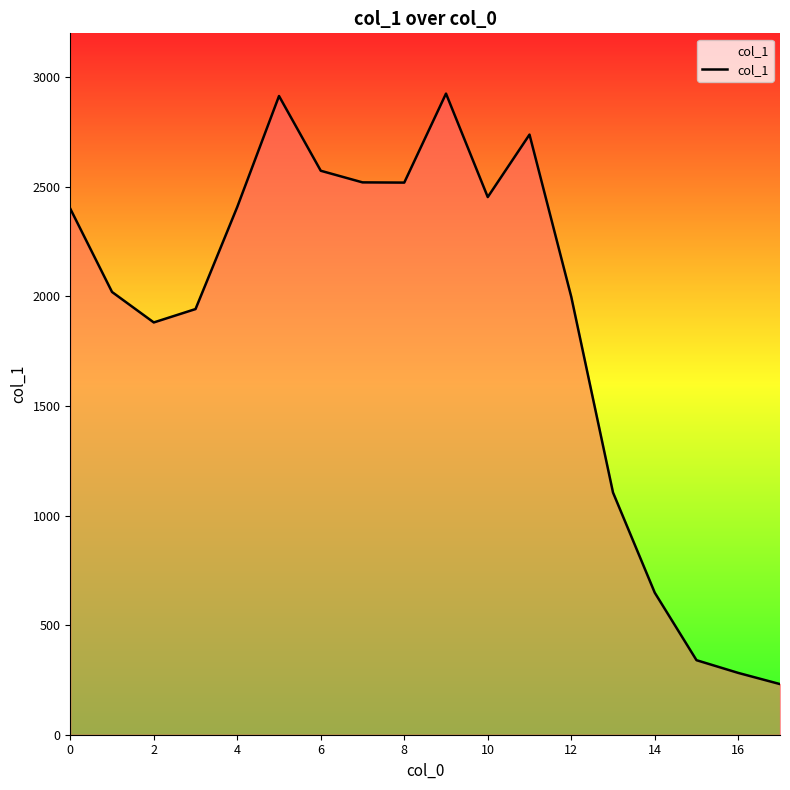

What is the greatest value displayed?

2925